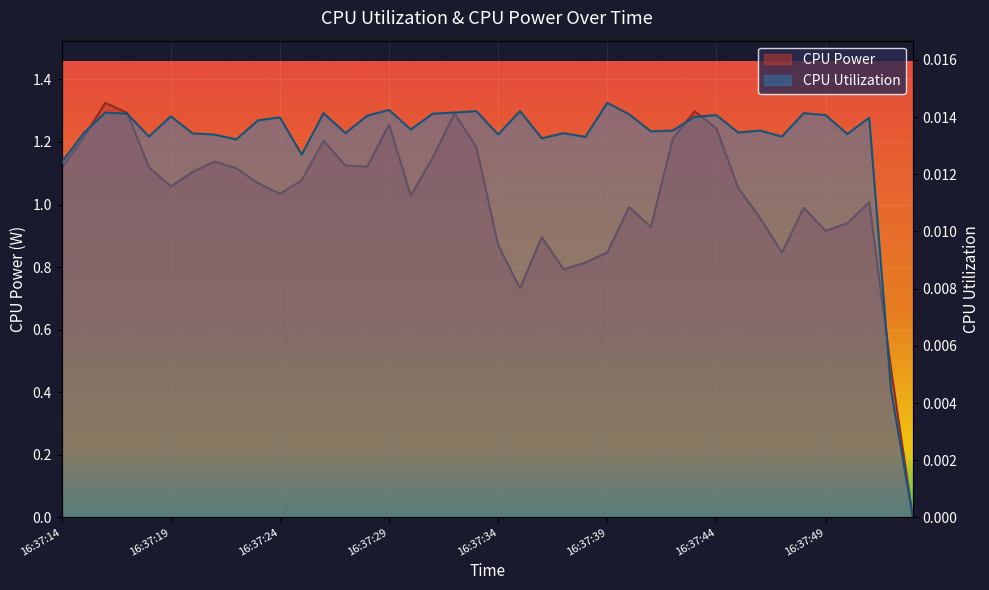

Reading left to right, extract all data points from this chart.

CPU Power: 16:37:14=1.1	16:37:15=1.2	16:37:16=1.3	16:37:17=1.3	16:37:18=1.1	16:37:19=1.1	16:37:20=1.1	16:37:21=1.1	16:37:22=1.1	16:37:23=1.1	16:37:24=1.0	16:37:25=1.1	16:37:26=1.2	16:37:27=1.1	16:37:28=1.1	16:37:29=1.3	16:37:30=1.0	16:37:31=1.1	16:37:32=1.3	16:37:33=1.2	16:37:34=0.9	16:37:35=0.7	16:37:36=0.9	16:37:37=0.8	16:37:38=0.8	16:37:39=0.8	16:37:40=1.0	16:37:41=0.9	16:37:42=1.2	16:37:43=1.3	16:37:44=1.2	16:37:45=1.1	16:37:46=1.0	16:37:47=0.8	16:37:48=1.0	16:37:49=0.9	16:37:50=0.9	16:37:51=1.0	16:37:52=0.5	16:37:53=0.0
CPU Utilization: 16:37:14=0.0	16:37:15=0.0	16:37:16=0.0	16:37:17=0.0	16:37:18=0.0	16:37:19=0.0	16:37:20=0.0	16:37:21=0.0	16:37:22=0.0	16:37:23=0.0	16:37:24=0.0	16:37:25=0.0	16:37:26=0.0	16:37:27=0.0	16:37:28=0.0	16:37:29=0.0	16:37:30=0.0	16:37:31=0.0	16:37:32=0.0	16:37:33=0.0	16:37:34=0.0	16:37:35=0.0	16:37:36=0.0	16:37:37=0.0	16:37:38=0.0	16:37:39=0.0	16:37:40=0.0	16:37:41=0.0	16:37:42=0.0	16:37:43=0.0	16:37:44=0.0	16:37:45=0.0	16:37:46=0.0	16:37:47=0.0	16:37:48=0.0	16:37:49=0.0	16:37:50=0.0	16:37:51=0.0	16:37:52=0.0	16:37:53=0.0